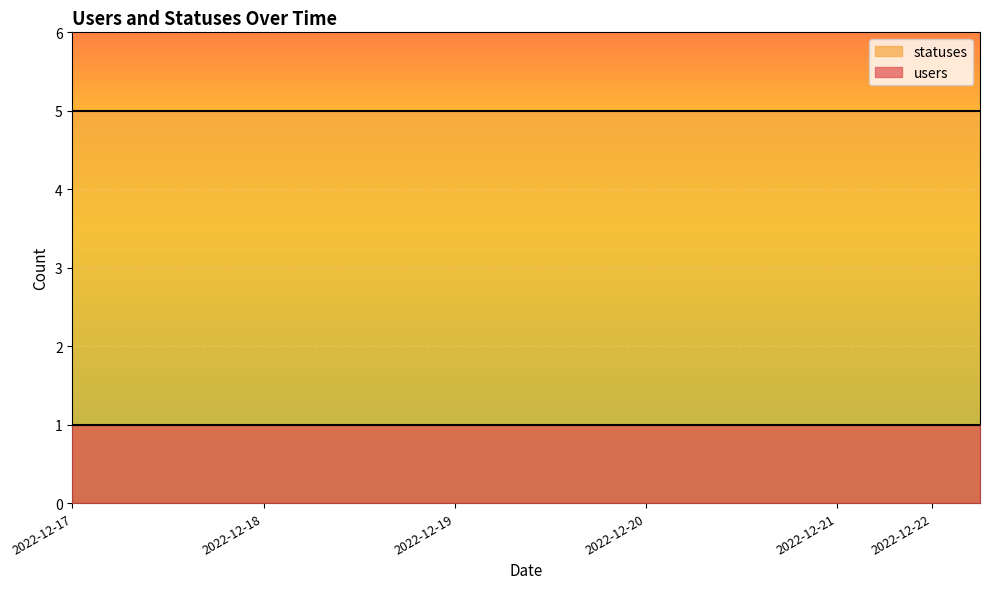

List the series in order of their peak value, highest first.

statuses, users